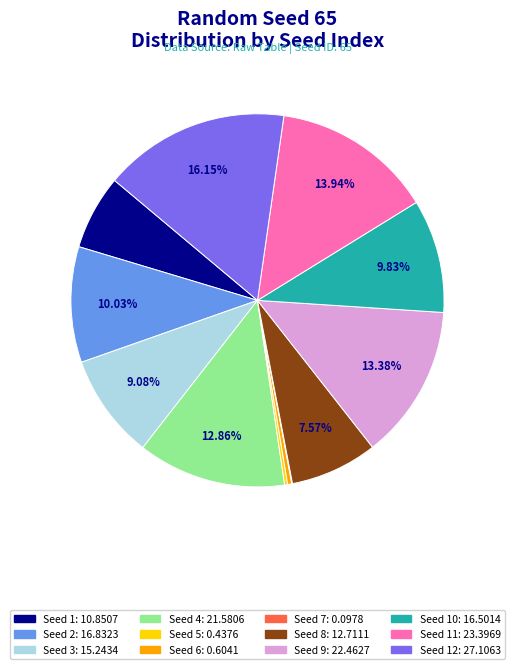

Does any single category account for the majority?

No